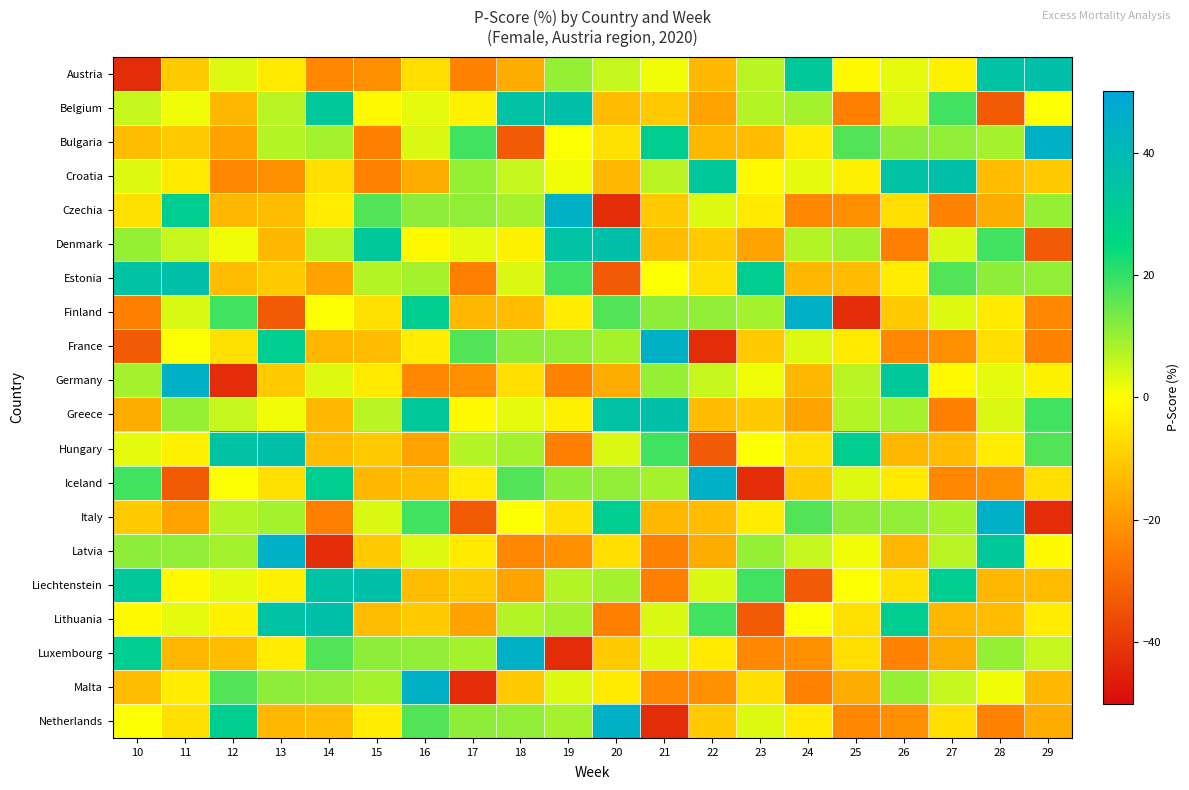

List the series in order of their peak value, highest first.

Bulgaria, Czechia, Finland, France, Germany, Iceland, Italy, Latvia, Luxembourg, Malta, Netherlands, Austria, Belgium, Croatia, Denmark, Estonia, Greece, Hungary, Liechtenstein, Lithuania